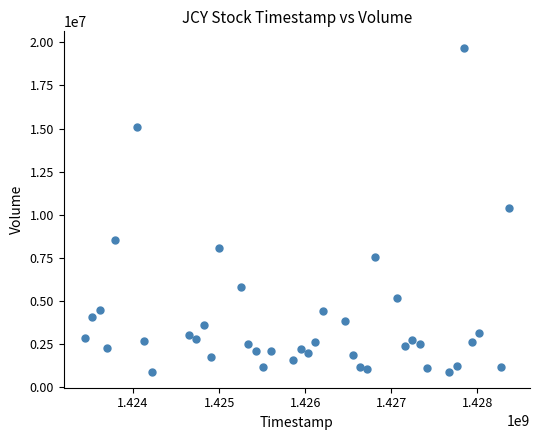

What is the range of X values (max minus min)?

4924800